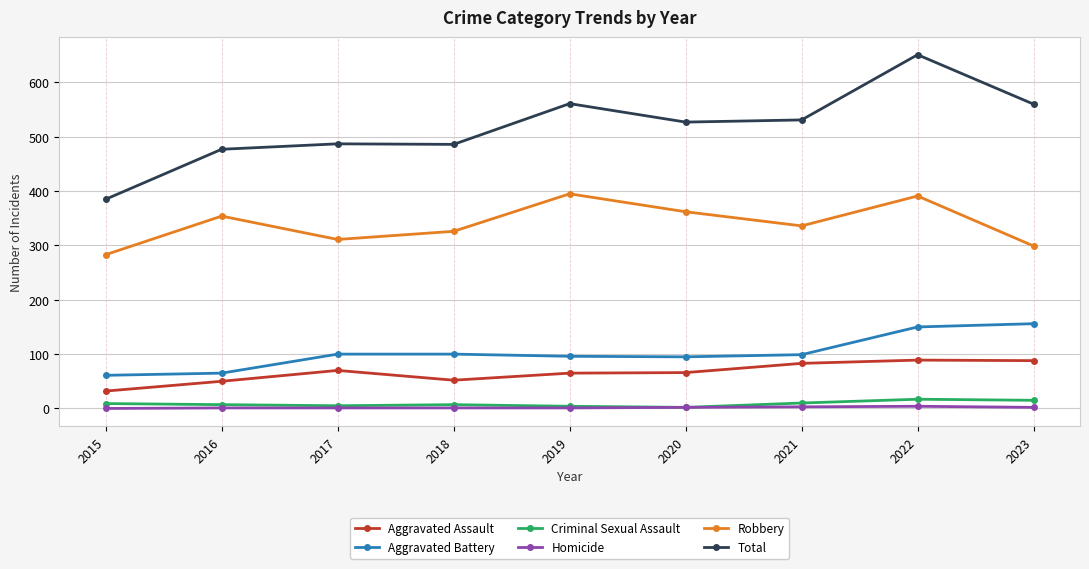

What is the minimum value for Aggravated Assault?

32